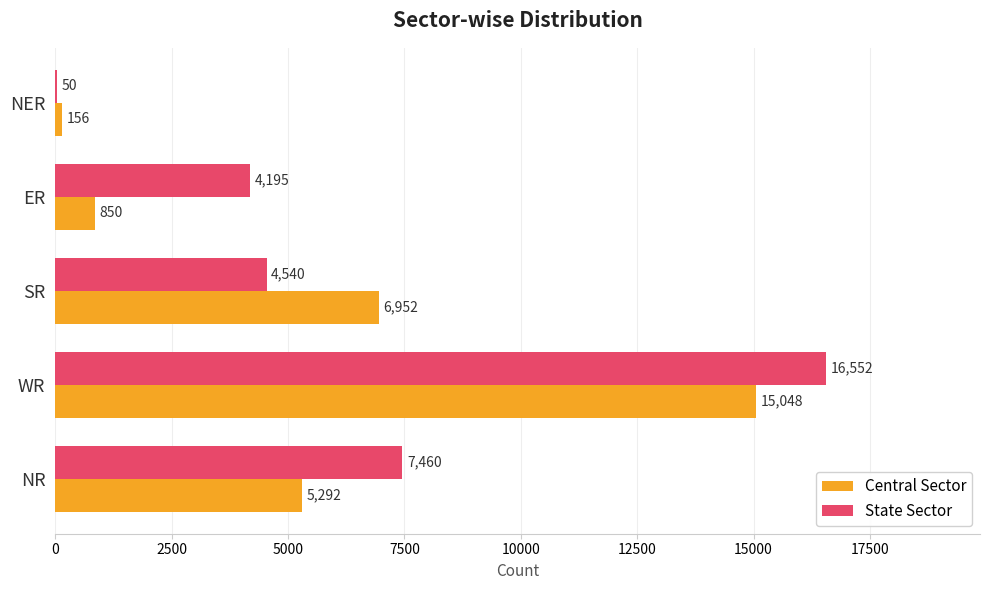

Where is Central Sector nearest to the value 7602?

SR